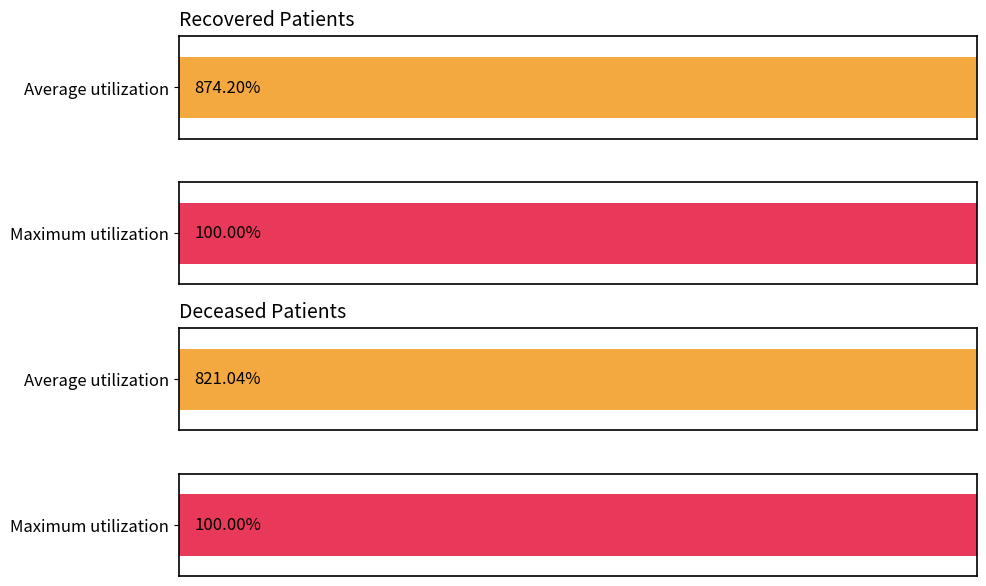

Which series has the largest range (max minus min)?

recovered_patients